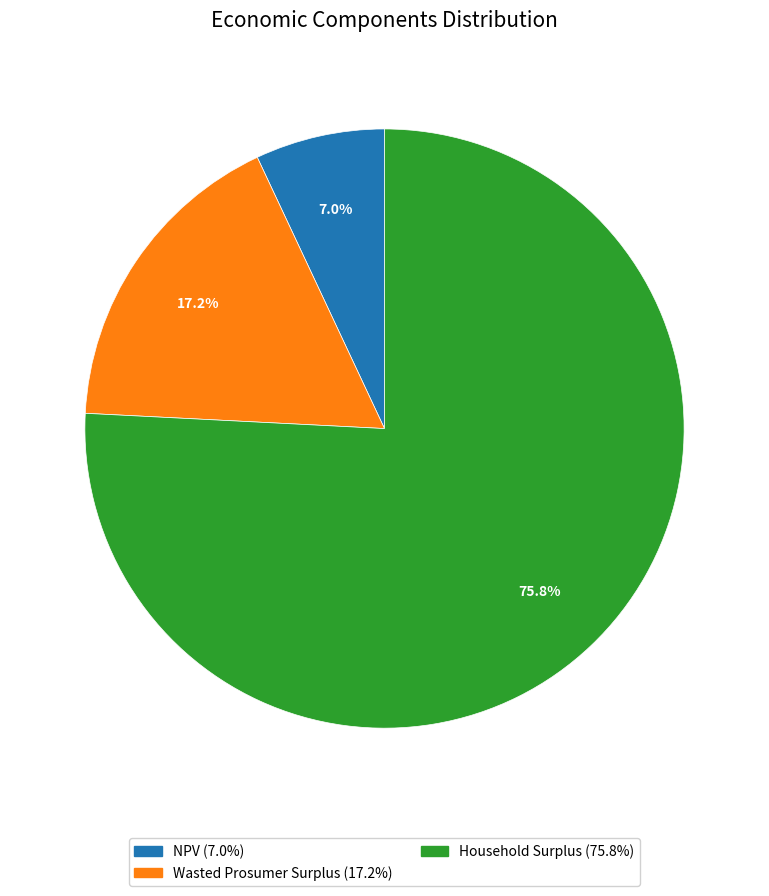

Does Wasted Prosumer Surplus represent more than half of the total?

No